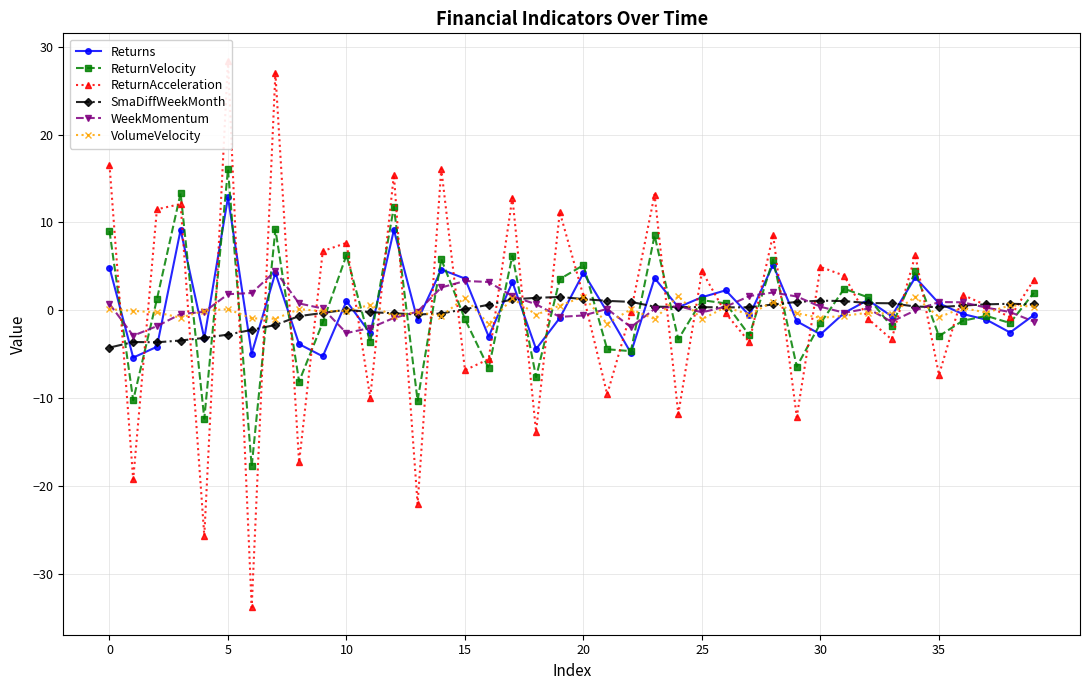

What is the label of the 30th point from the right?

10